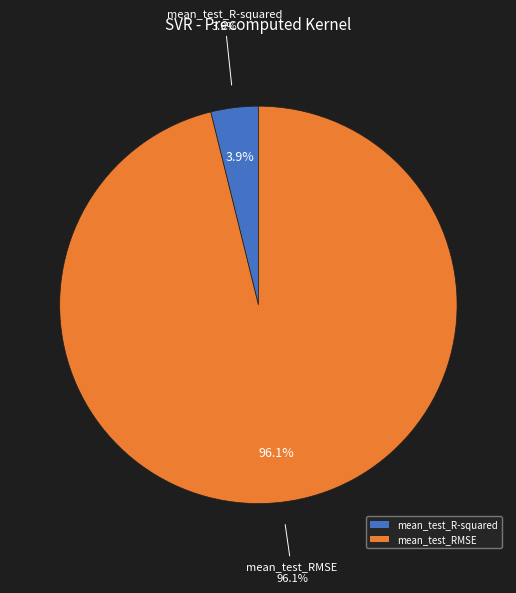

What is the change in value from mean_test_R-squared to mean_test_RMSE?

+15.0